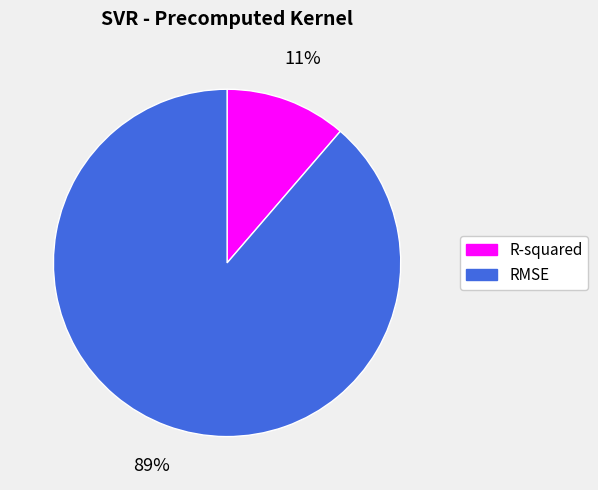

Does RMSE account for over 50% of the chart?

Yes